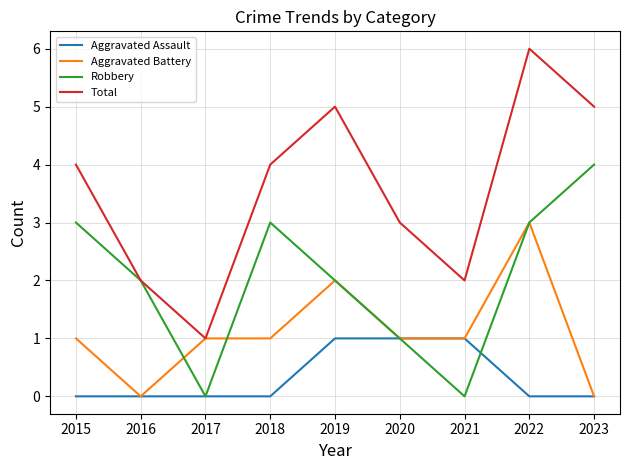

What is the maximum value for Total?

6